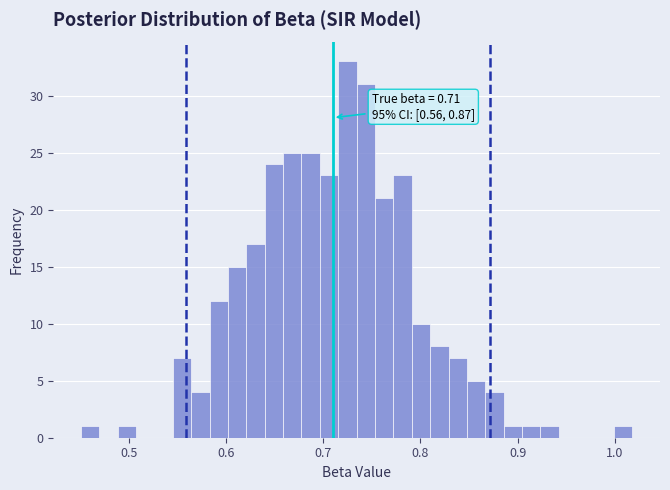

Read against the x-axis, roughly where is the centre of the tallest bar?

0.72